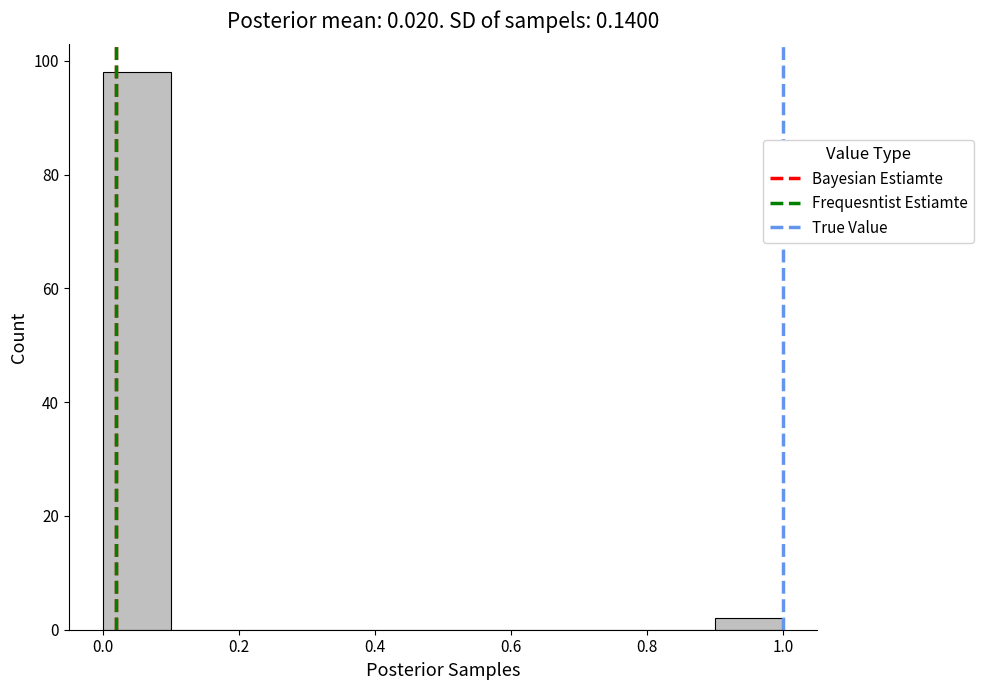

Reading left to right, transcribe this chart: for each bar, give the range it covers on the x-axis and its height. The values are not printed on the chart, so give them approximately, as read against the axis.

0.0 to 0.1: 98
0.1 to 0.2: 0
0.2 to 0.3: 0
0.3 to 0.4: 0
0.4 to 0.5: 0
0.5 to 0.6: 0
0.6 to 0.7: 0
0.7 to 0.8: 0
0.8 to 0.9: 0
0.9 to 1.0: 2